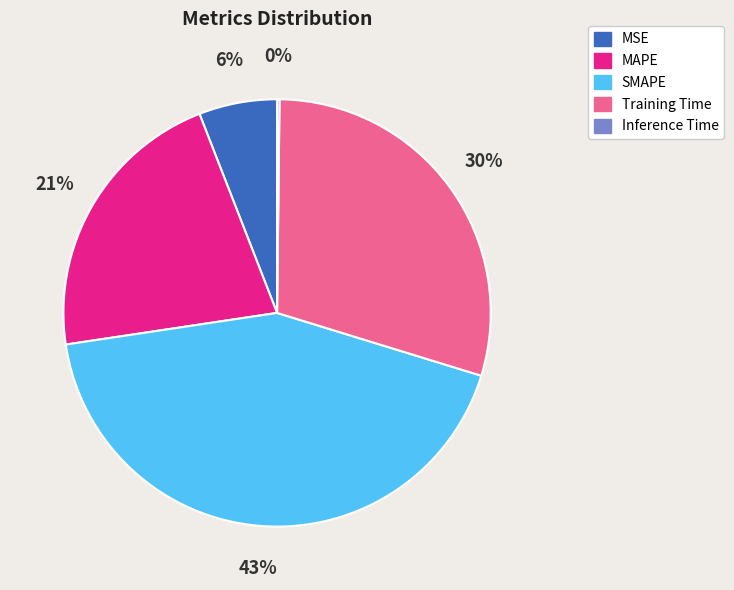

Is there a majority slice in this chart?

No